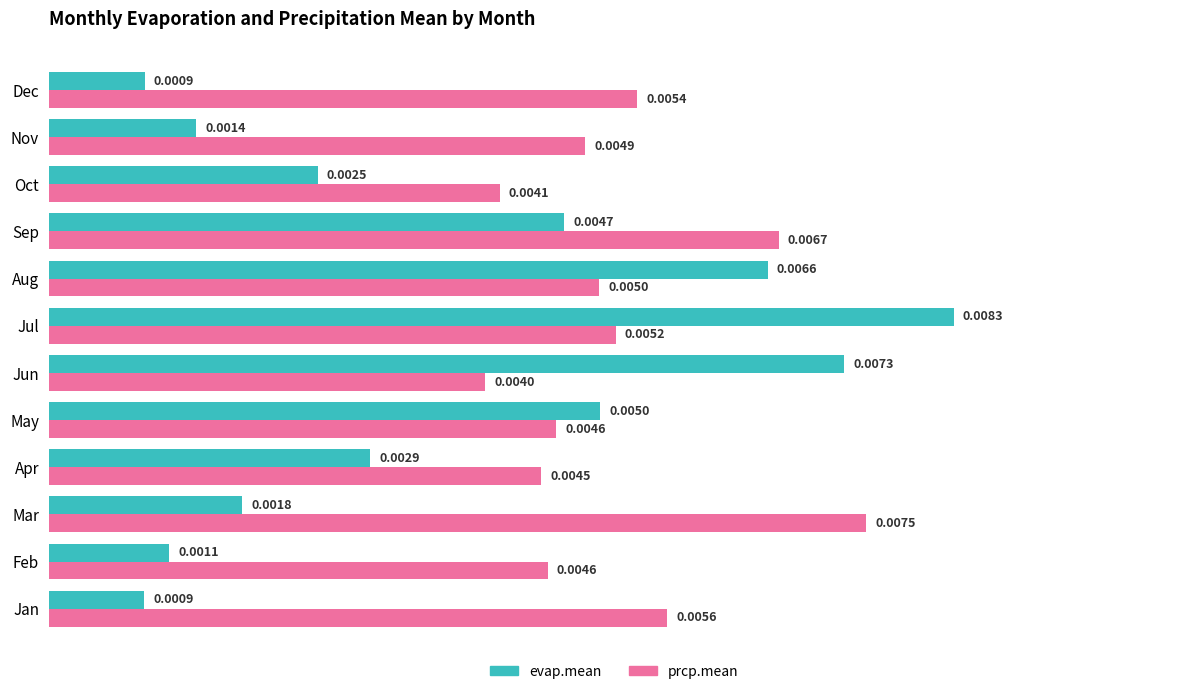

Rank the series by their average value, from lowest to highest.

evap.mean, prcp.mean